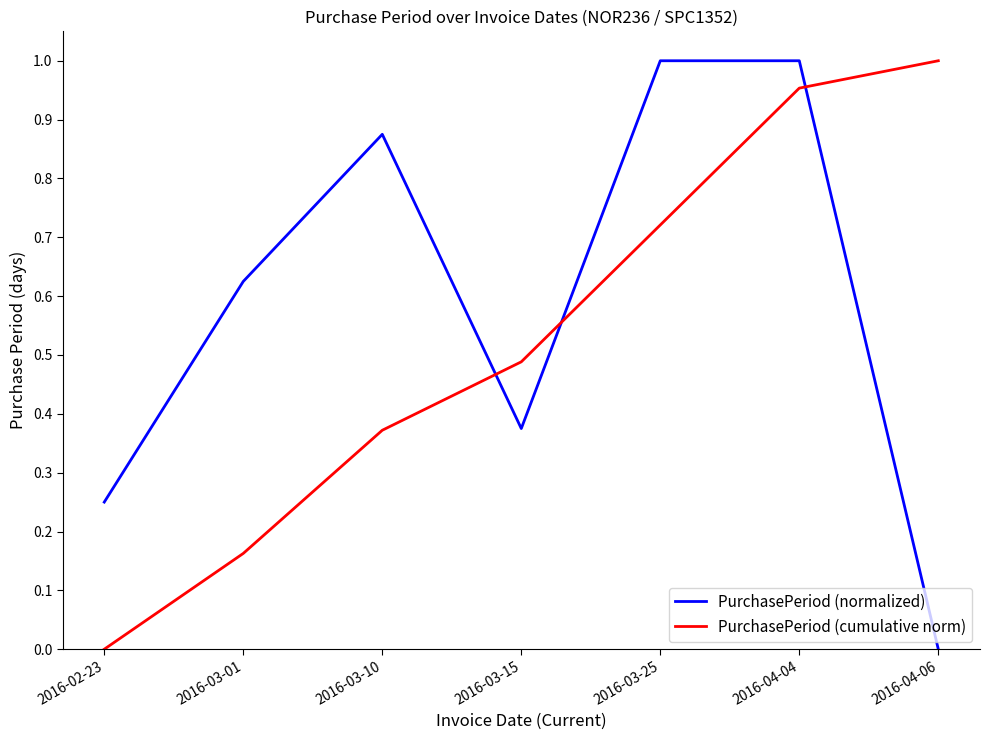

Which series changed the most between 2016-03-10 and 2016-03-15?

PurchasePeriod (normalized)